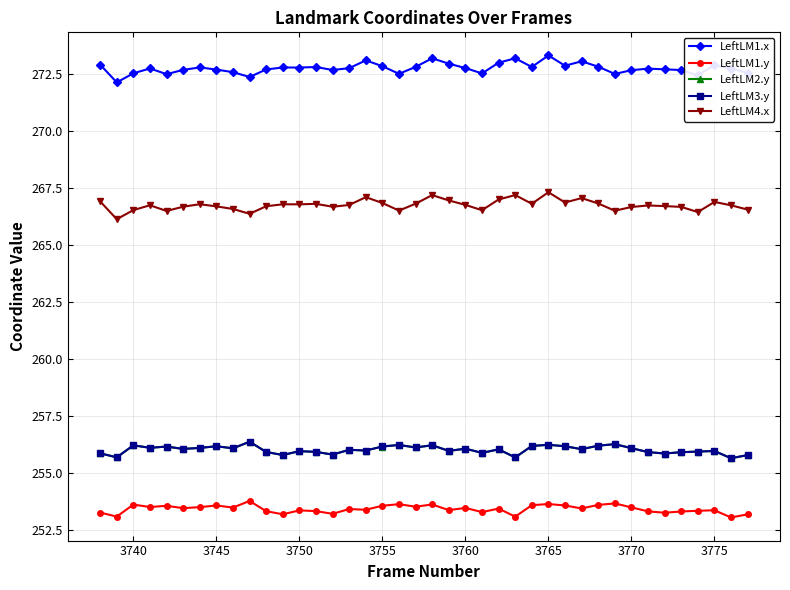

How many lines are shown in the chart?

5